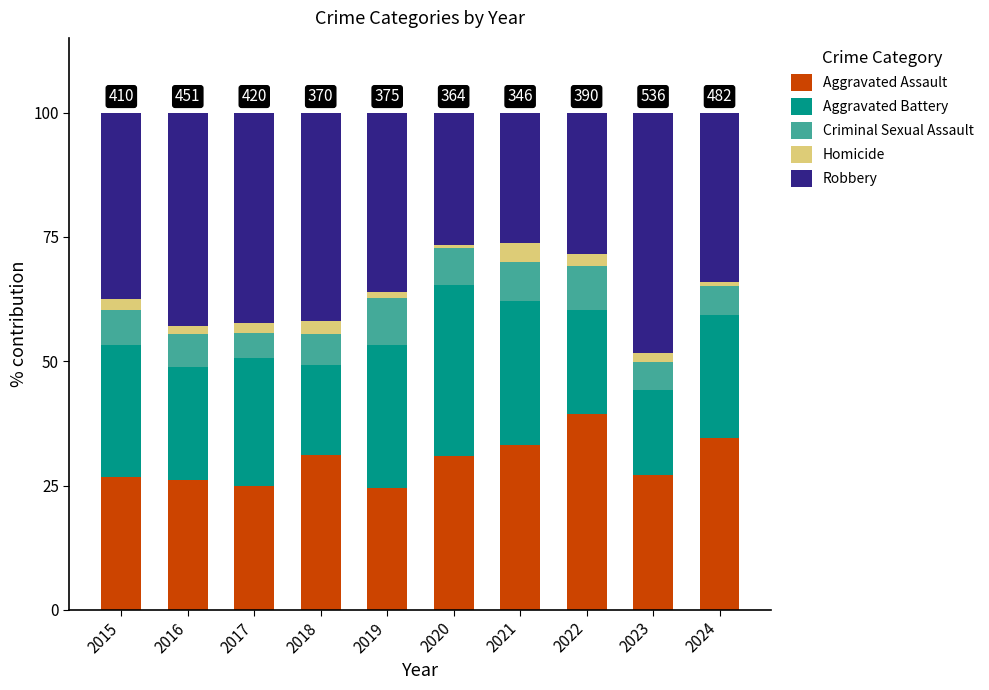

Is it true that Aggravated Assault equals 13.1 at 2022?

False